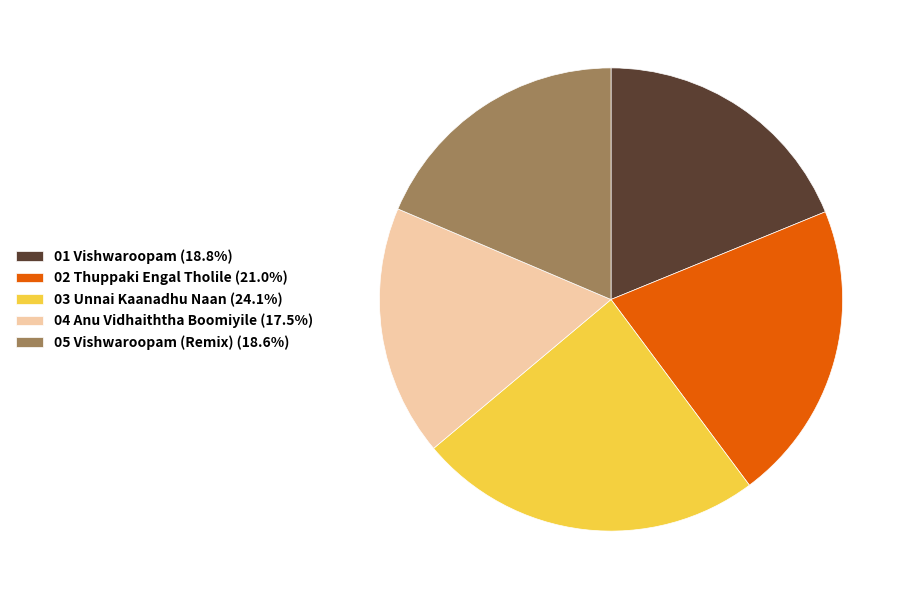

What is the ratio of the value at 04 Anu Vidhaiththa Boomiyile (17.5%) to the value at 02 Thuppaki Engal Tholile (21.0%)?

0.8